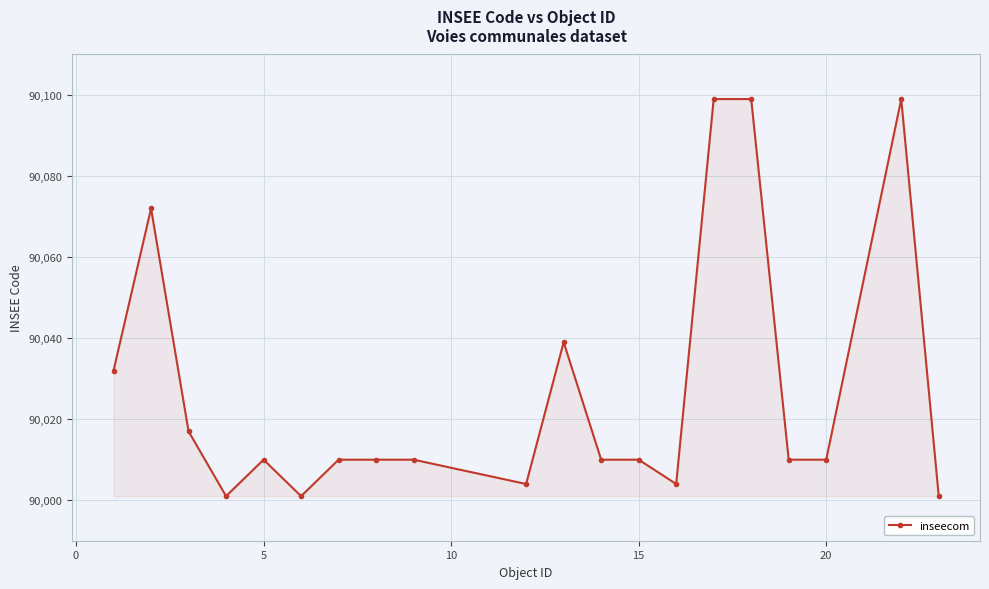

What is the smallest value displayed?

90001